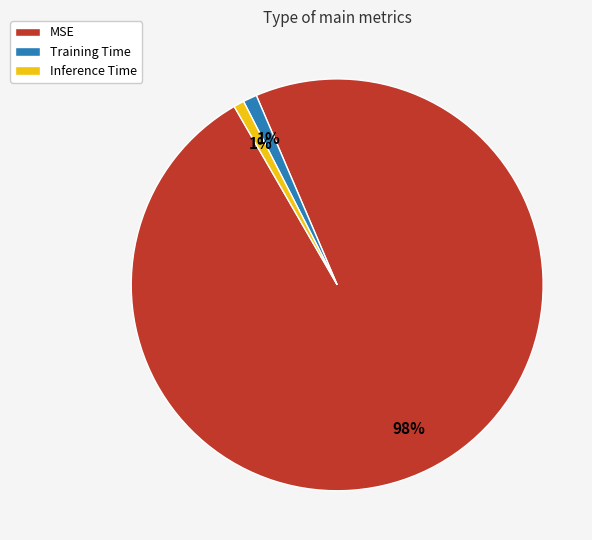

True or false: MSE accounts for 84% of the total.

False